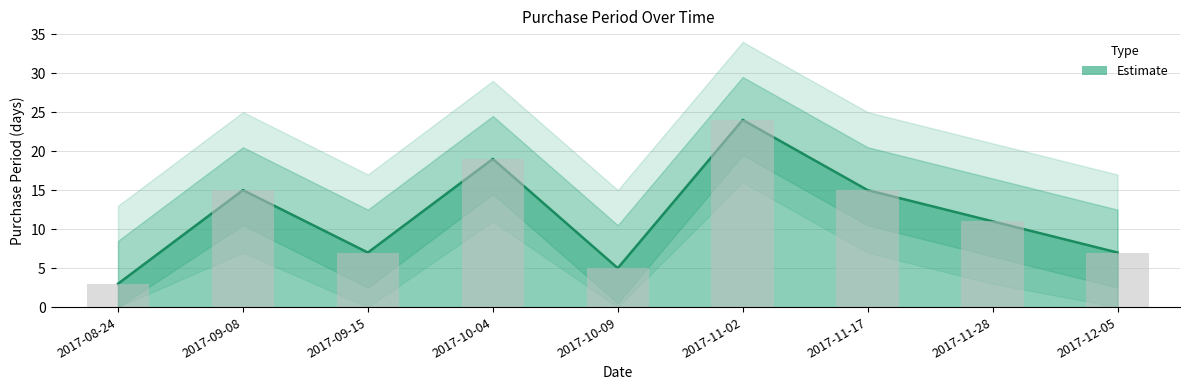

Count the number of categories in the chart.

9